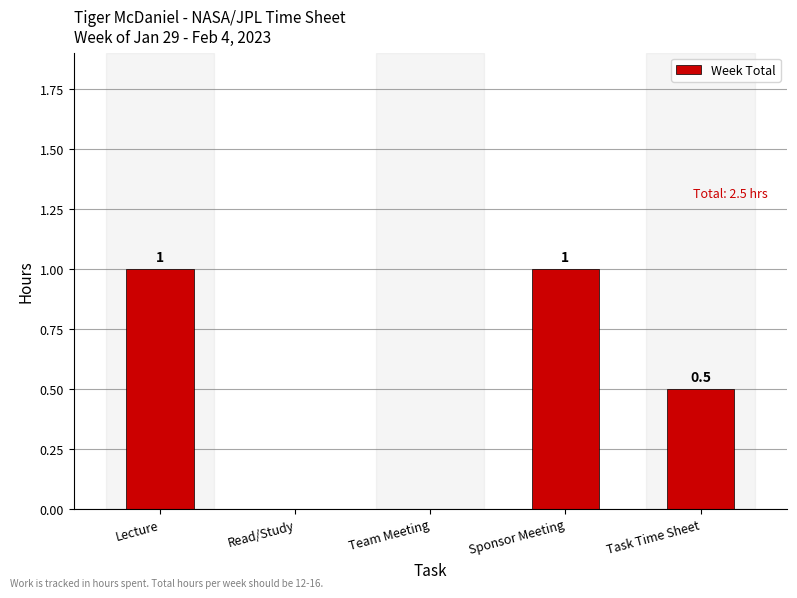

What is the maximum value shown in the chart?

1.0